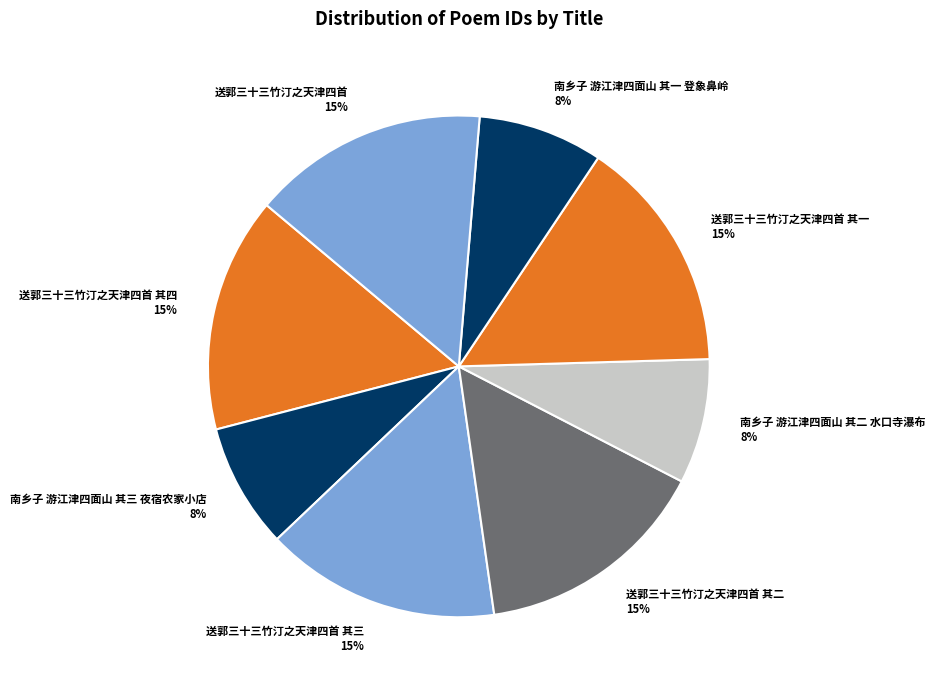

Approximately how many times larger is the value at 南乡子 游江津四面山 其三 夜宿农家小店 compared to 南乡子 游江津四面山 其一 登象鼻岭?

1.0